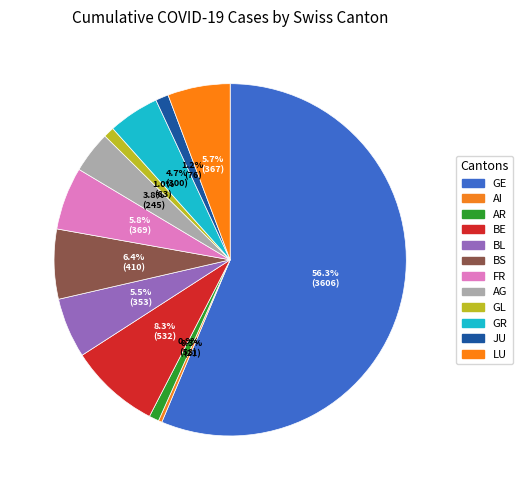

How many slices are in this pie chart?

12